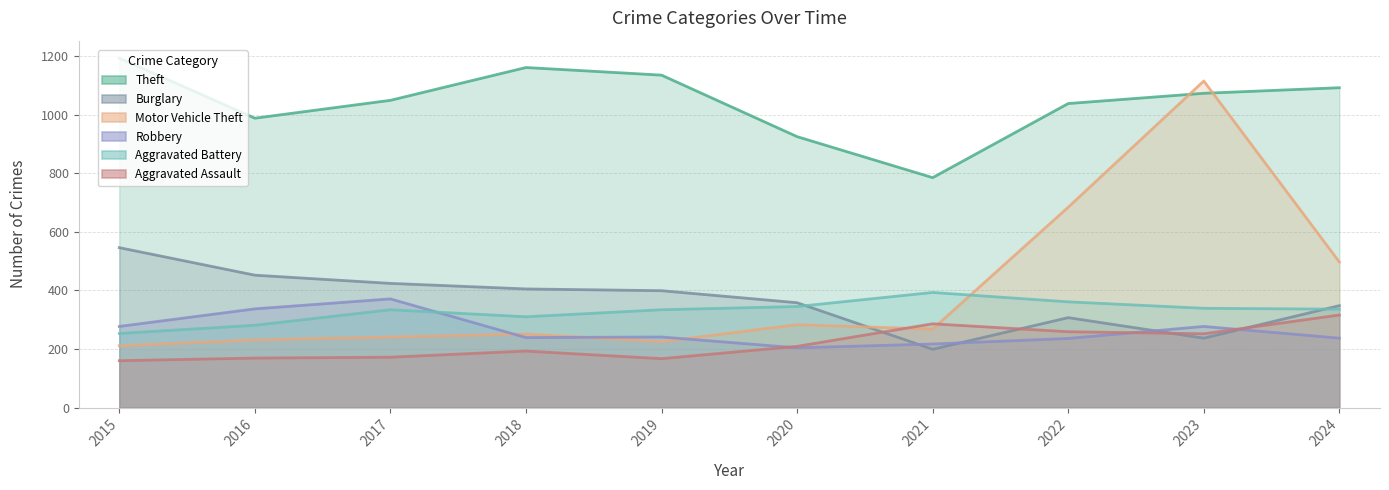

What is the approximate value of Aggravated Assault at 2023, to the nearest 10?

250